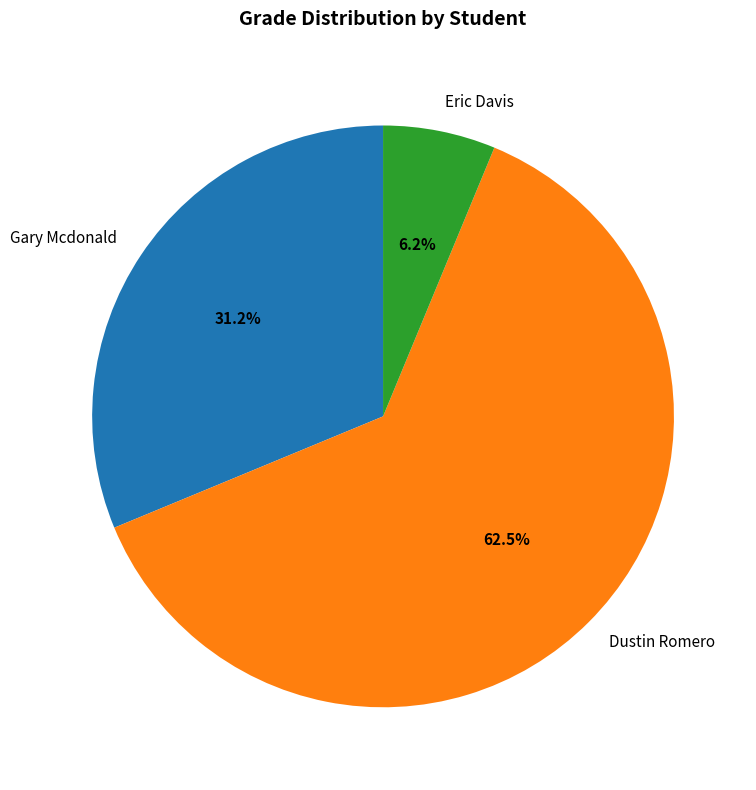

Is Eric Davis the majority of the pie?

No